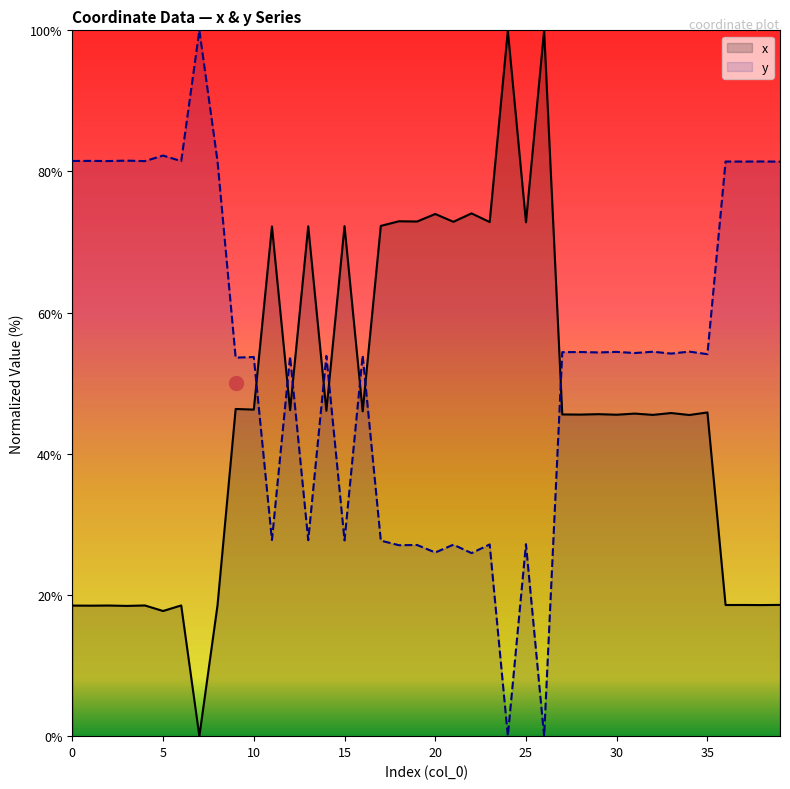

How many values in x are above zero?

39